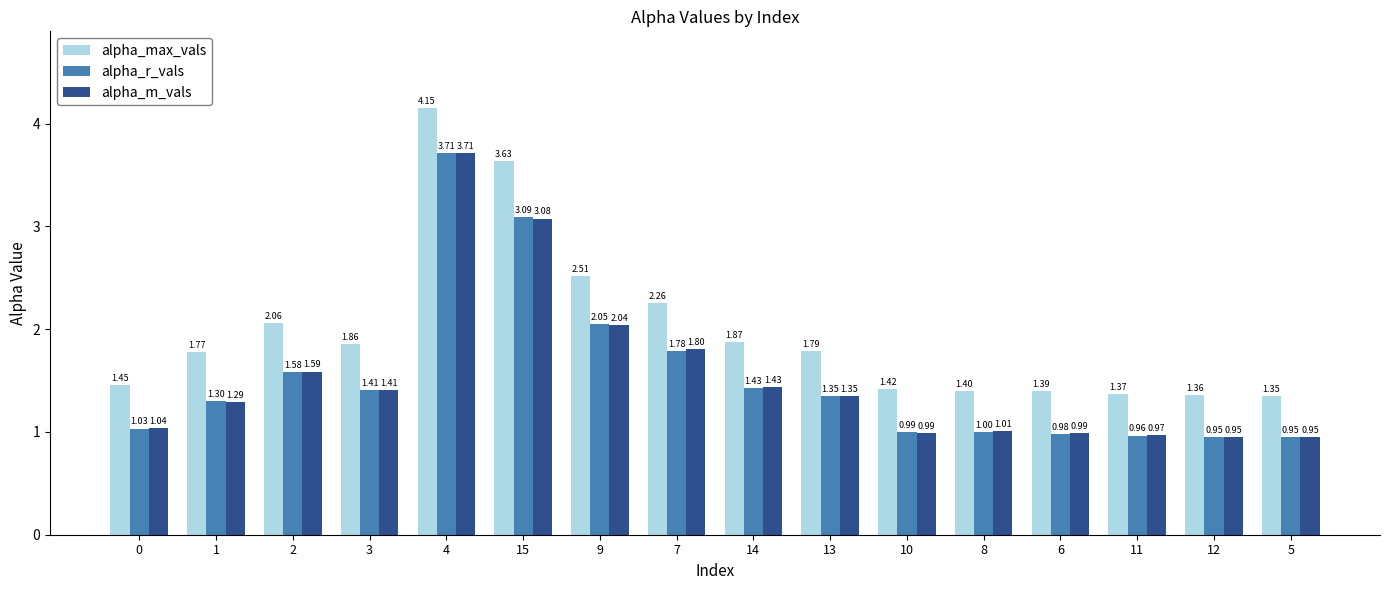

Read the alpha_r_vals value at 13.

1.3